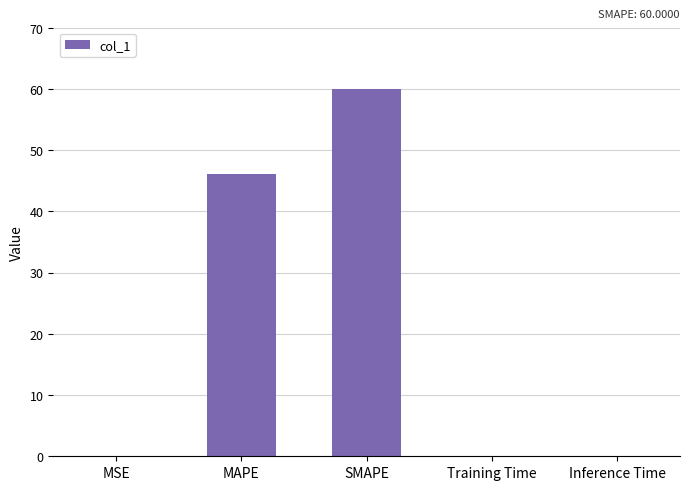

Where is the data nearest to the value 30?

MAPE